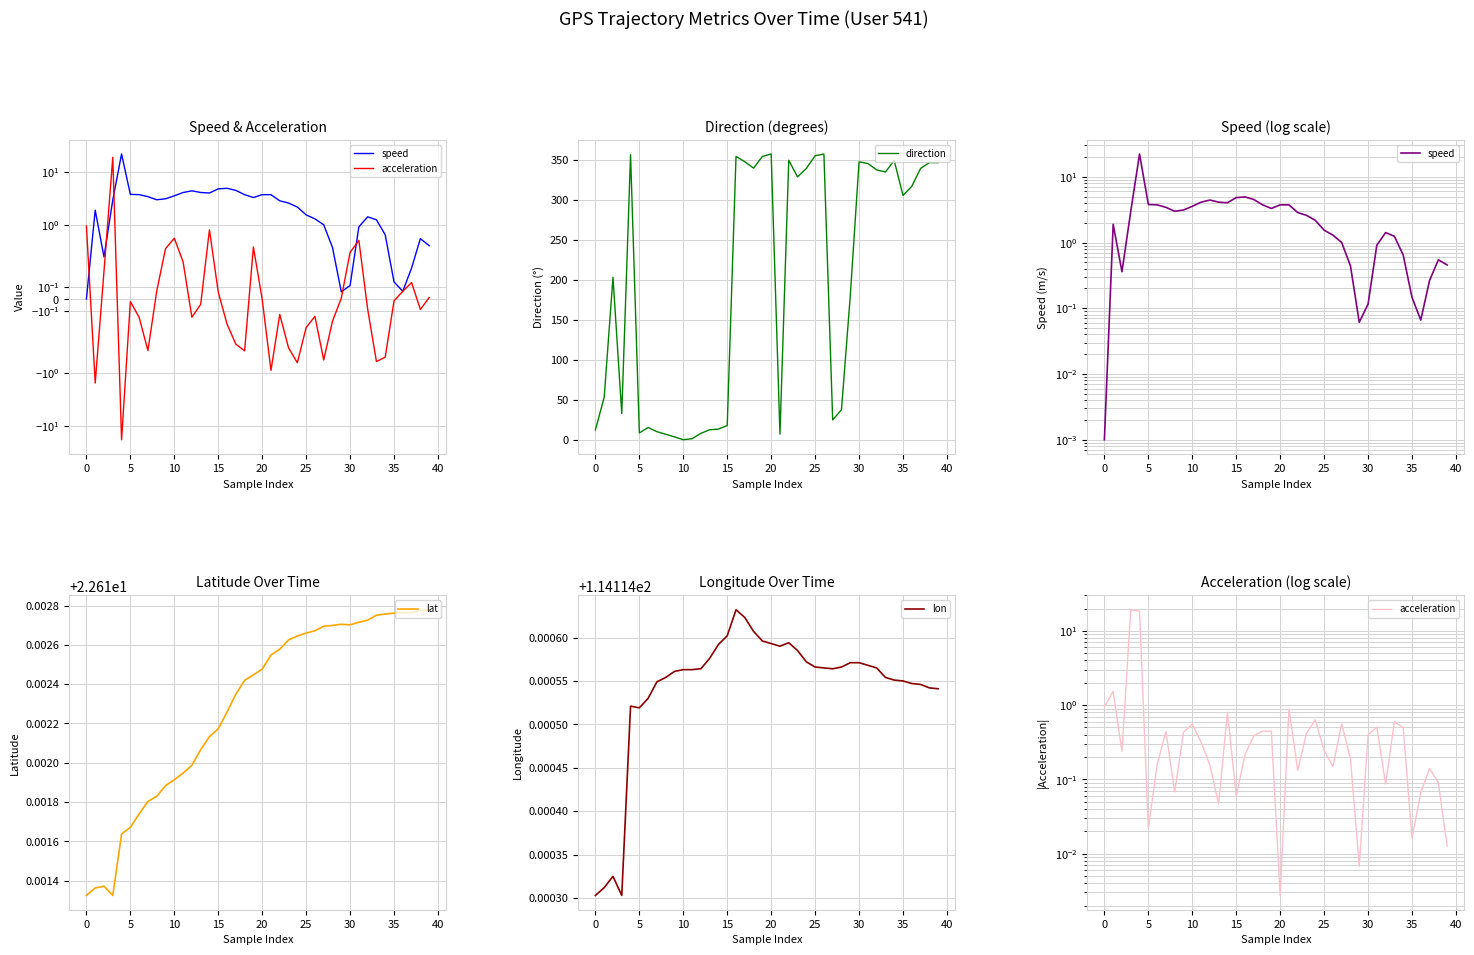

Which category has the highest value in the direction series?

20